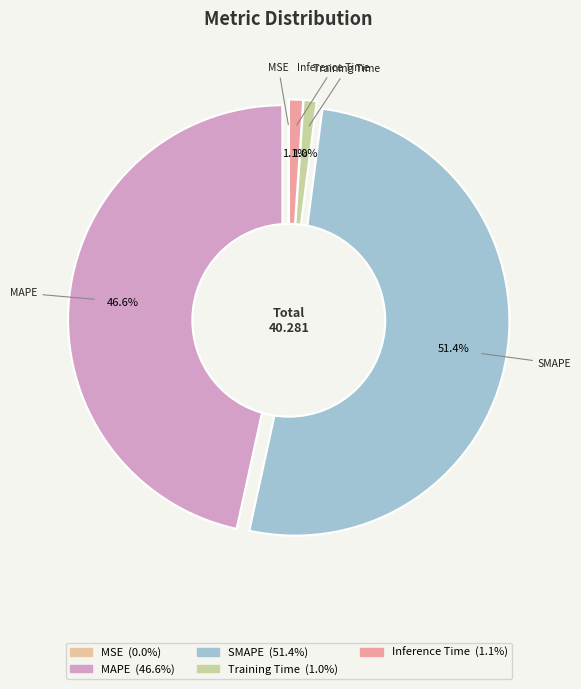

What is the change in value from MAPE to Inference Time?

-18.3